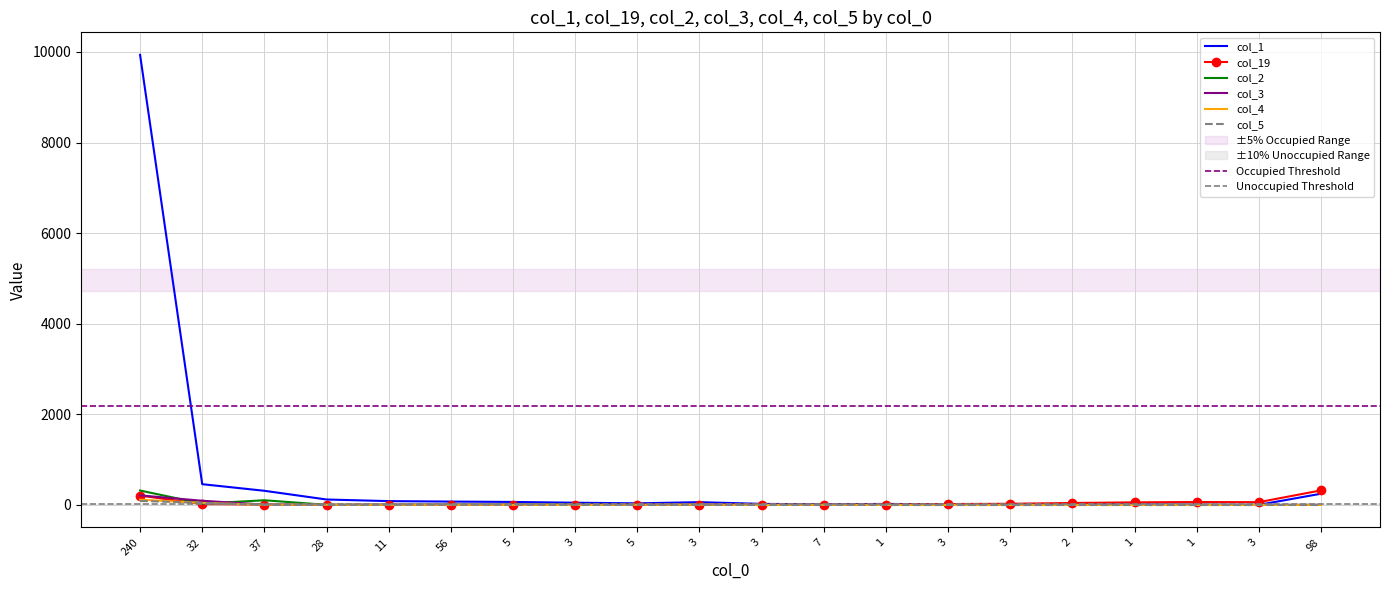

Is the value of col_3 at 7 greater than the value of col_2 at 2?

Yes